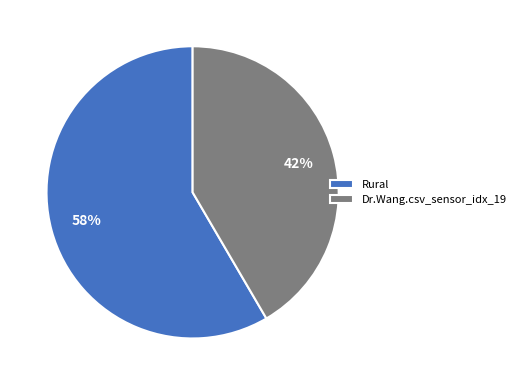

Which category accounts for the majority?

Rural